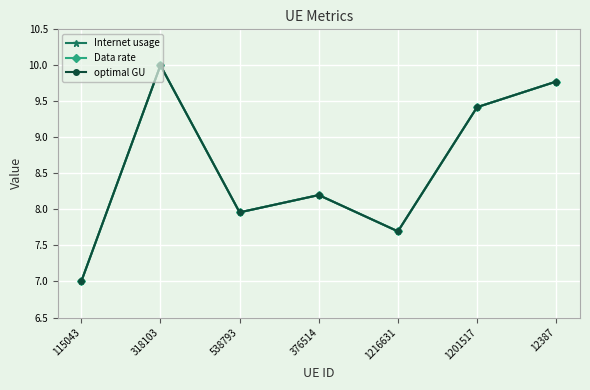

Is this an area chart (filled region under the line)?

No